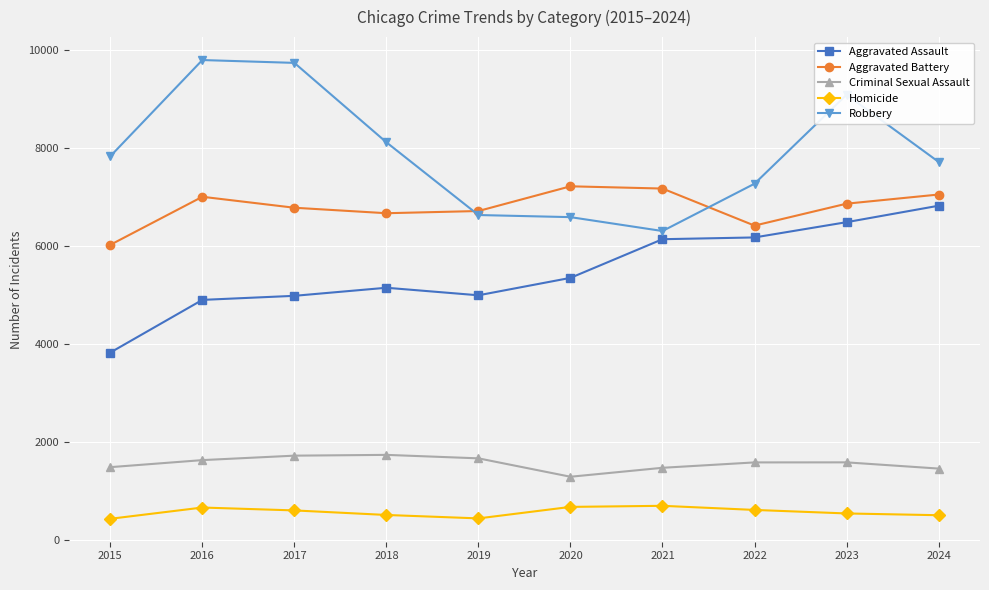

What is the minimum value shown in the chart?

427